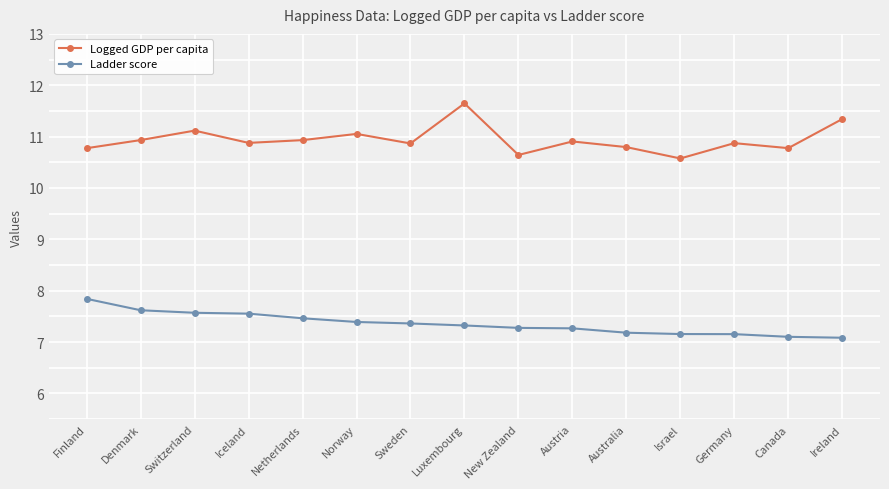

Reading right to left, extract all data points from this chart.

Logged GDP per capita: Ireland=11.3	Canada=10.8	Germany=10.9	Israel=10.6	Australia=10.8	Austria=10.9	New Zealand=10.6	Luxembourg=11.6	Sweden=10.9	Norway=11.1	Netherlands=10.9	Iceland=10.9	Switzerland=11.1	Denmark=10.9	Finland=10.8
Ladder score: Ireland=7.1	Canada=7.1	Germany=7.2	Israel=7.2	Australia=7.2	Austria=7.3	New Zealand=7.3	Luxembourg=7.3	Sweden=7.4	Norway=7.4	Netherlands=7.5	Iceland=7.6	Switzerland=7.6	Denmark=7.6	Finland=7.8